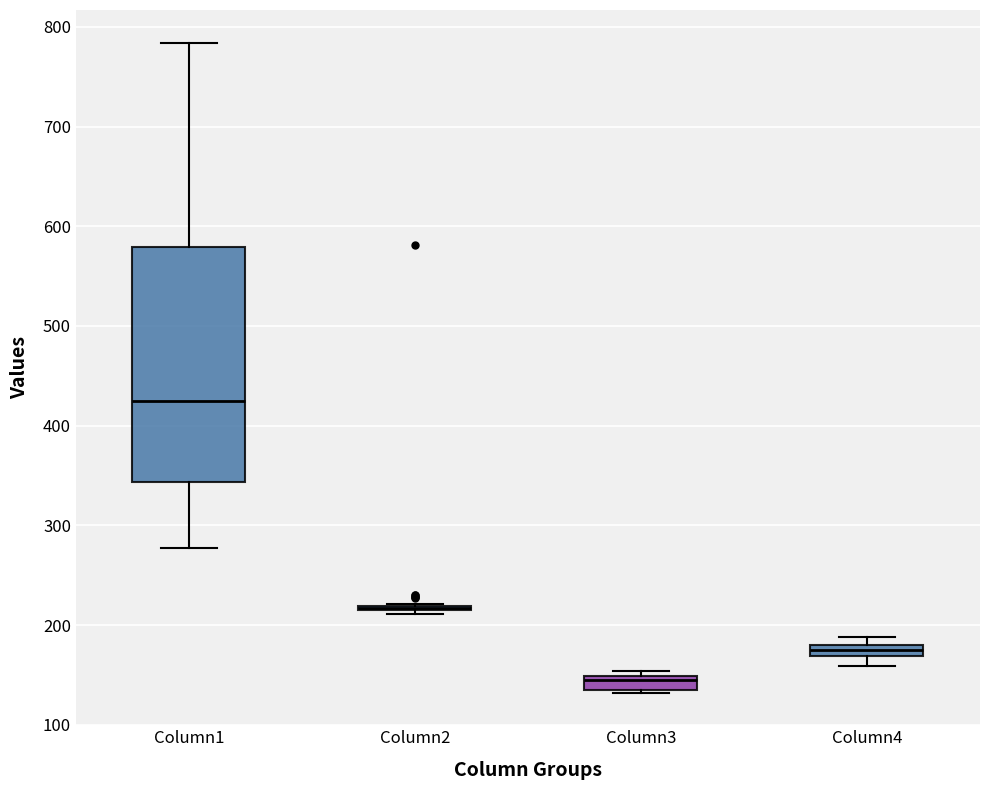

Where is the lower edge of the box for Column3 on the y-axis? The values are not printed on the chart, so give them approximately, as read against the axis.

140